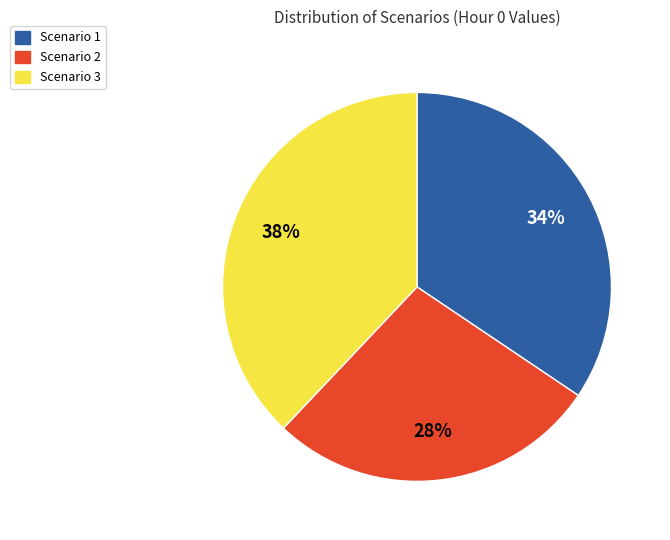

Rank the categories by value from lowest to highest.

Scenario 2, Scenario 1, Scenario 3